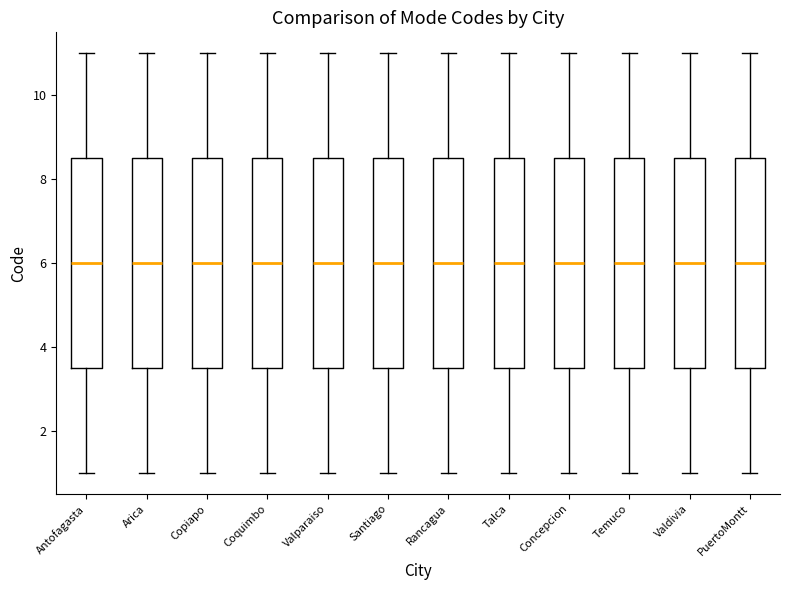

Reading left to right, read every box against the y-axis: the position of its median line, the range the box covers, and the ends of its whiskers. The values are not printed on the chart, so give them approximately, as read against the axis.

Antofagasta: median 6.0, box 3.6 to 8.6, whiskers 1.0 to 11.0
Arica: median 6.0, box 3.6 to 8.6, whiskers 1.0 to 11.0
Copiapo: median 6.0, box 3.6 to 8.6, whiskers 1.0 to 11.0
Coquimbo: median 6.0, box 3.6 to 8.6, whiskers 1.0 to 11.0
Valparaiso: median 6.0, box 3.6 to 8.6, whiskers 1.0 to 11.0
Santiago: median 6.0, box 3.6 to 8.6, whiskers 1.0 to 11.0
Rancagua: median 6.0, box 3.6 to 8.6, whiskers 1.0 to 11.0
Talca: median 6.0, box 3.6 to 8.6, whiskers 1.0 to 11.0
Concepcion: median 6.0, box 3.6 to 8.6, whiskers 1.0 to 11.0
Temuco: median 6.0, box 3.6 to 8.6, whiskers 1.0 to 11.0
Valdivia: median 6.0, box 3.6 to 8.6, whiskers 1.0 to 11.0
PuertoMontt: median 6.0, box 3.6 to 8.6, whiskers 1.0 to 11.0